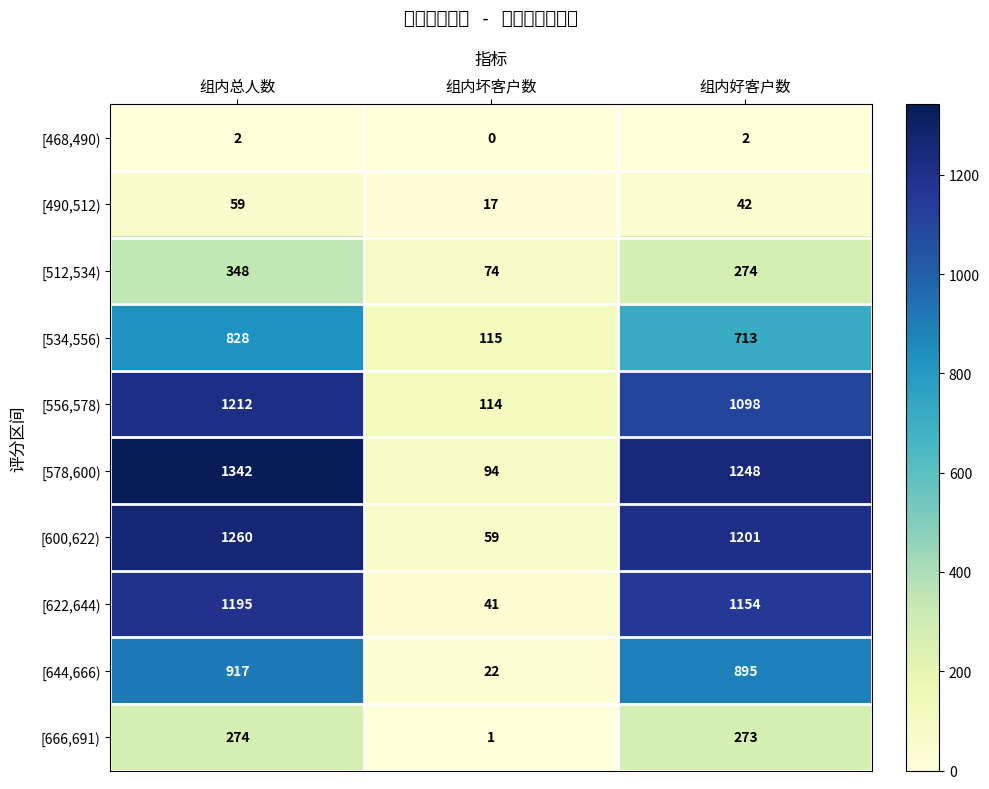

Read the [490,512) value at 组内好客户数, to the nearest 10.

40